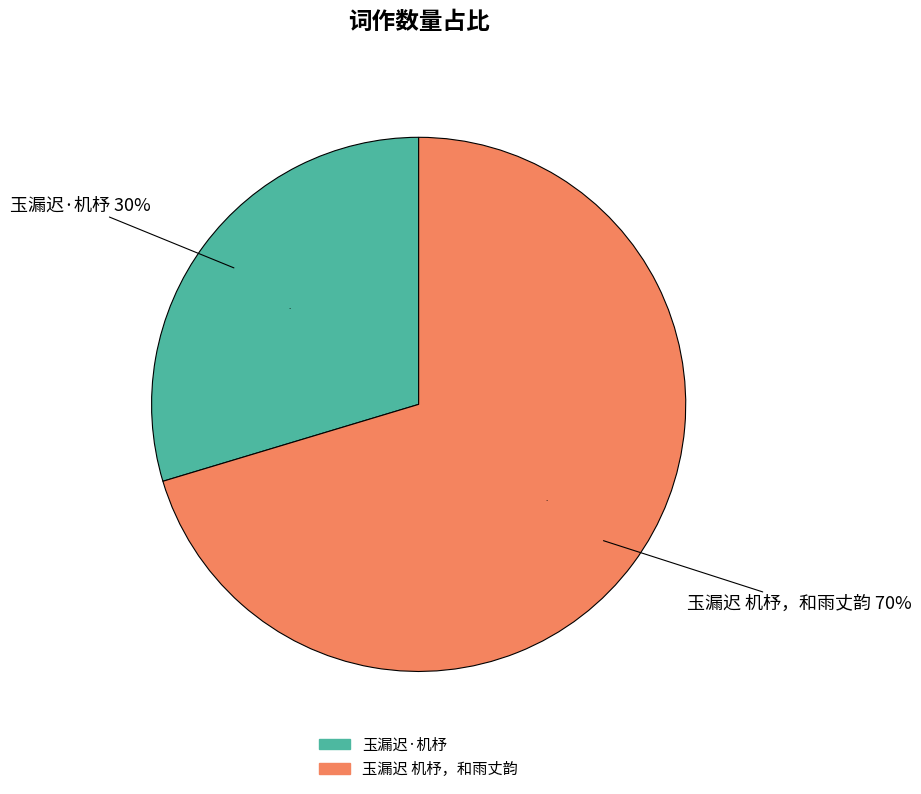

Combined, do 玉漏迟·机杼 and 玉漏迟 机杼，和雨丈韵 account for over 50%?

Yes